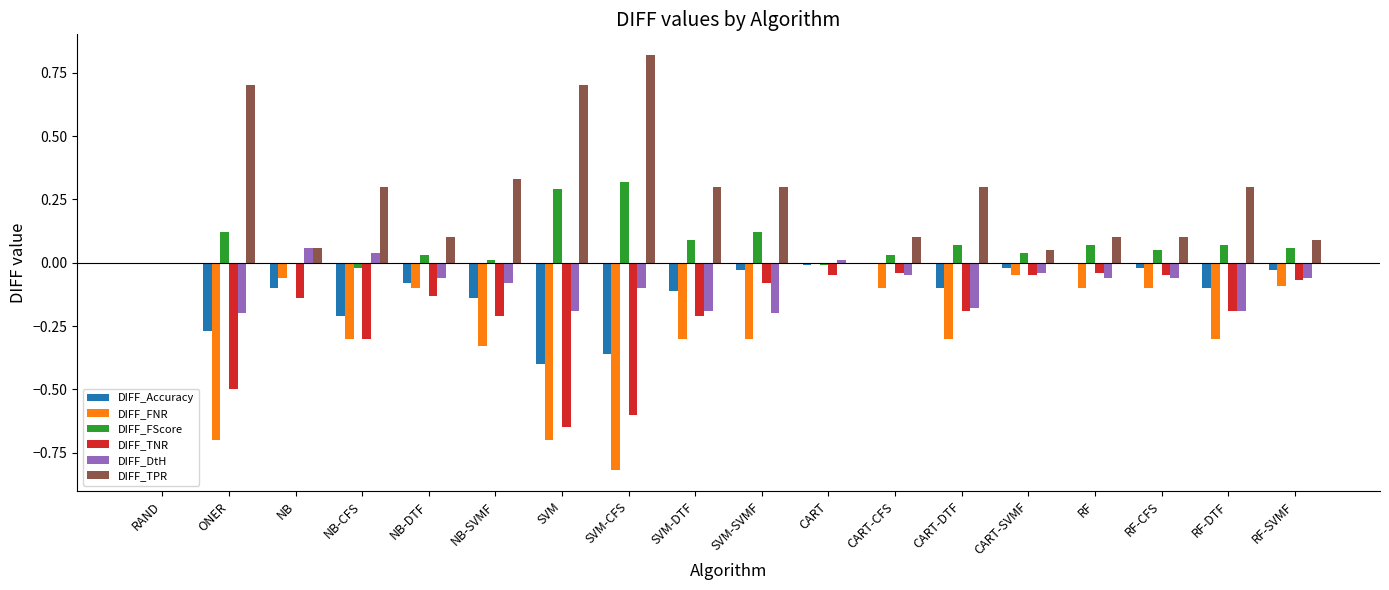

Which category has the highest value across all series?

SVM-CFS